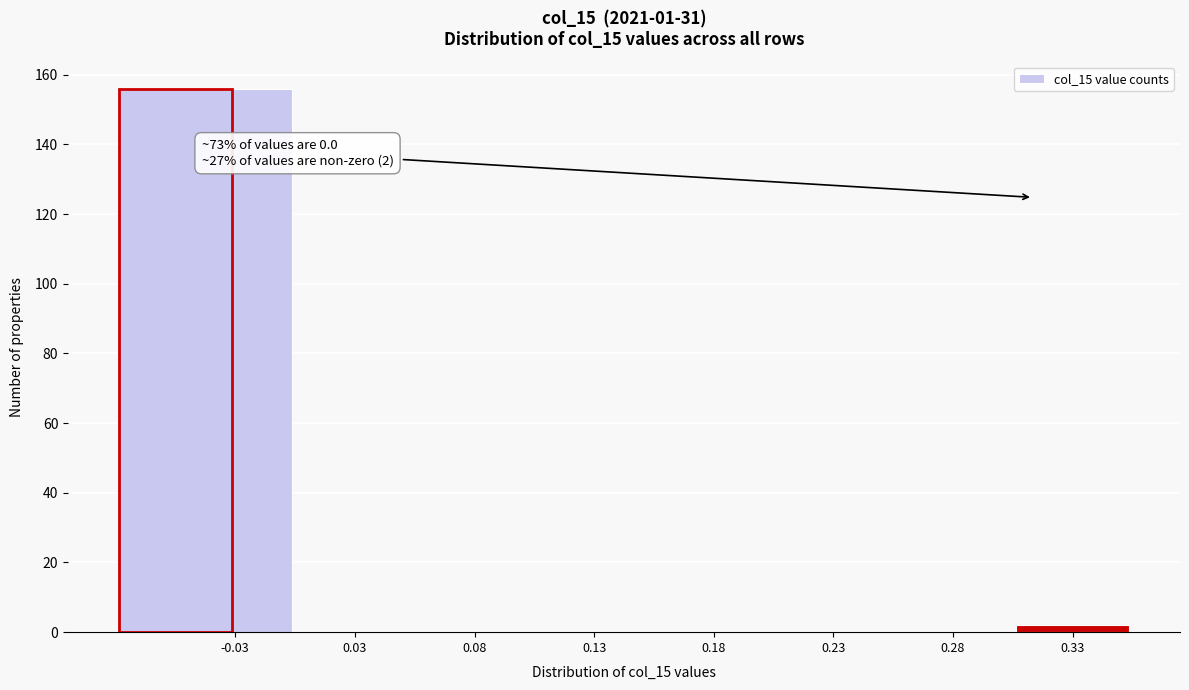

Reading left to right, list all the values displayed in this chart.

-0.03=156	0.03=0	0.08=0	0.13=0	0.18=0	0.23=0	0.28=0	0.33=2